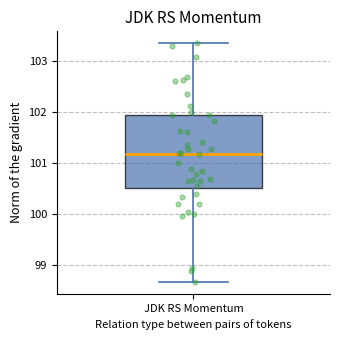

Read this box plot against the y-axis: the position of the median line, the range covered by the box, and the ends of both whiskers. The values are not printed on the chart, so give them approximately, as read against the axis.

median 101.2, box 100.5 to 101.9, whiskers 98.7 to 103.4